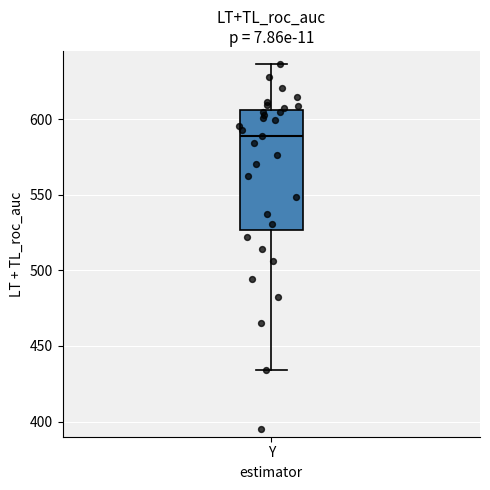

Where does the upper whisker of the box for Y end on the y-axis? The values are not printed on the chart, so give them approximately, as read against the axis.

635